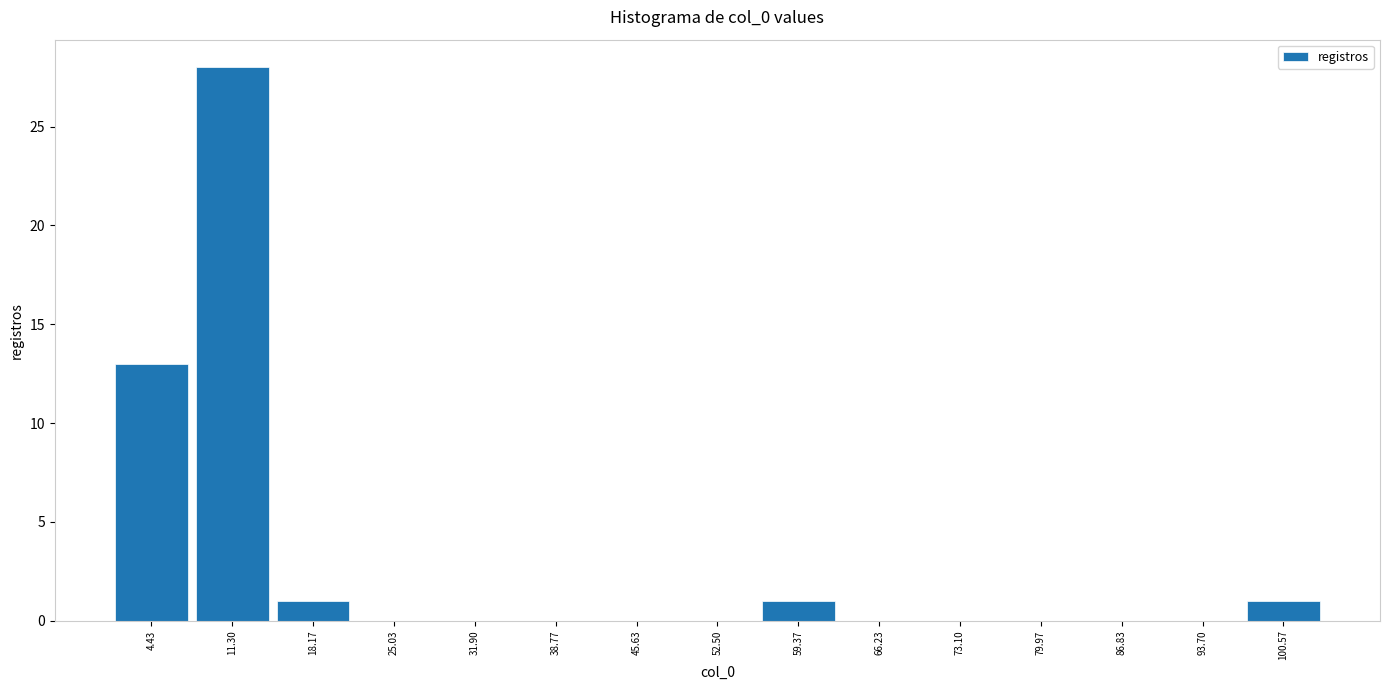

Reading left to right, transcribe this chart: for each bar, give the range it covers on the x-axis and its height. Neither the bar edges nor the heights are printed on the chart, so give them approximately, as read against the axes.

1 to 8: 13
8 to 15: 28
15 to 22: 1
22 to 28: 0
28 to 35: 0
35 to 42: 0
42 to 49: 0
49 to 56: 0
56 to 63: 1
63 to 70: 0
70 to 77: 0
77 to 83: 0
83 to 90: 0
90 to 97: 0
97 to 104: 1